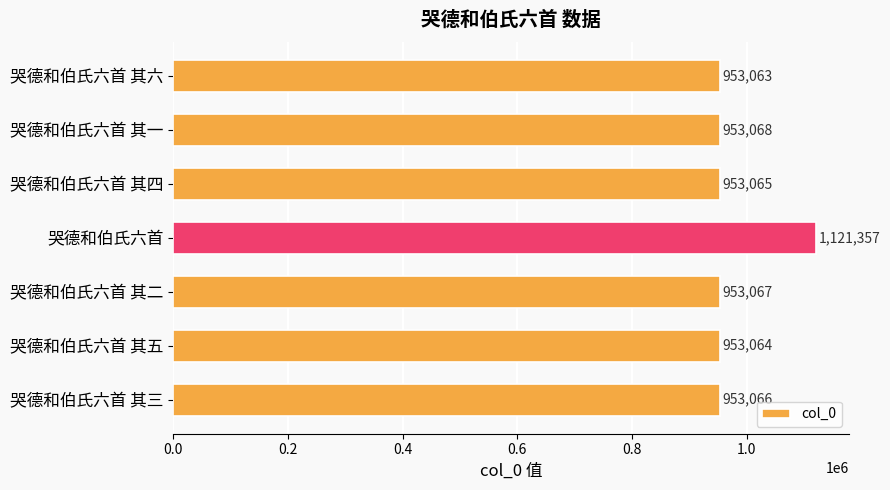

What is the value of the 1st bar from the top?

953063